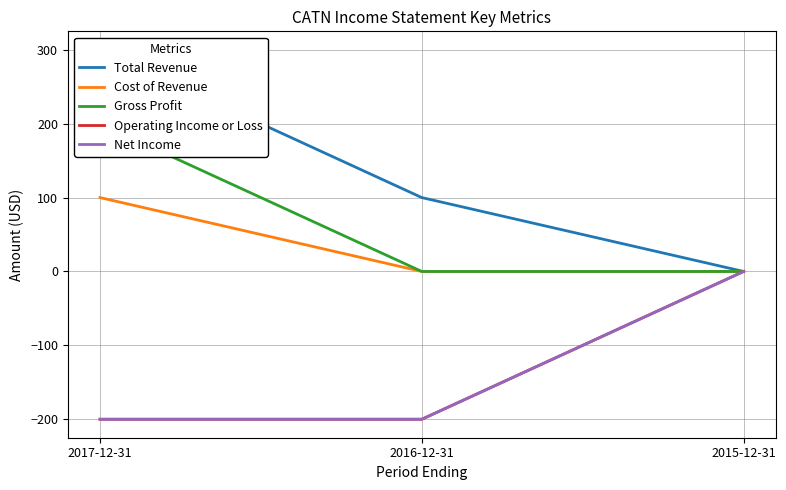

Is the value of Operating Income or Loss at 2016-12-31 greater than the value of Cost of Revenue at 2016-12-31?

No